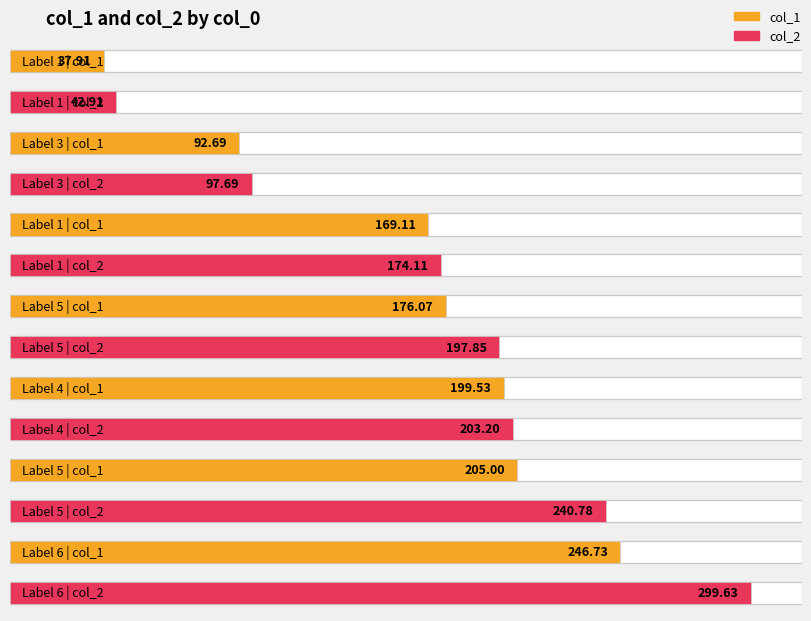

Reading left to right, list all the values displayed in this chart.

col_1: 37.9	92.7	169.1	176.1	199.5	205.0	246.7
col_2: 42.9	97.7	174.1	197.8	203.2	240.8	299.6